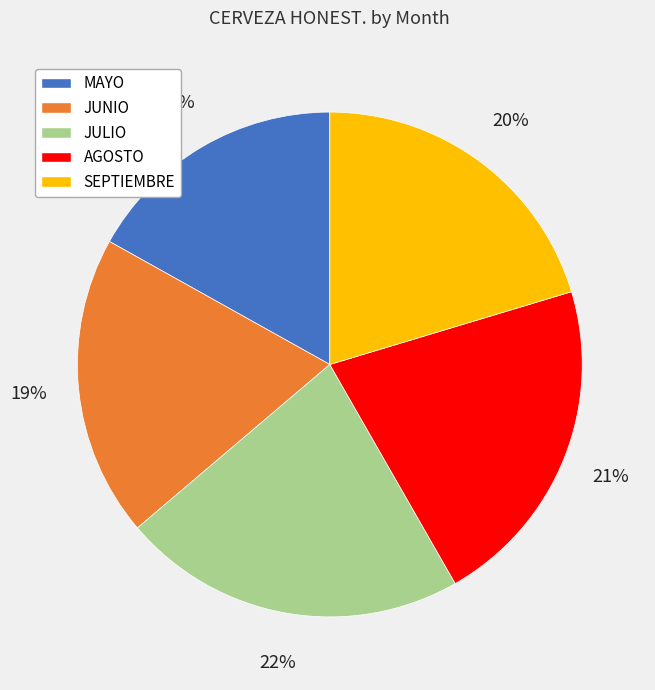

What is the largest slice in the pie chart?

JULIO